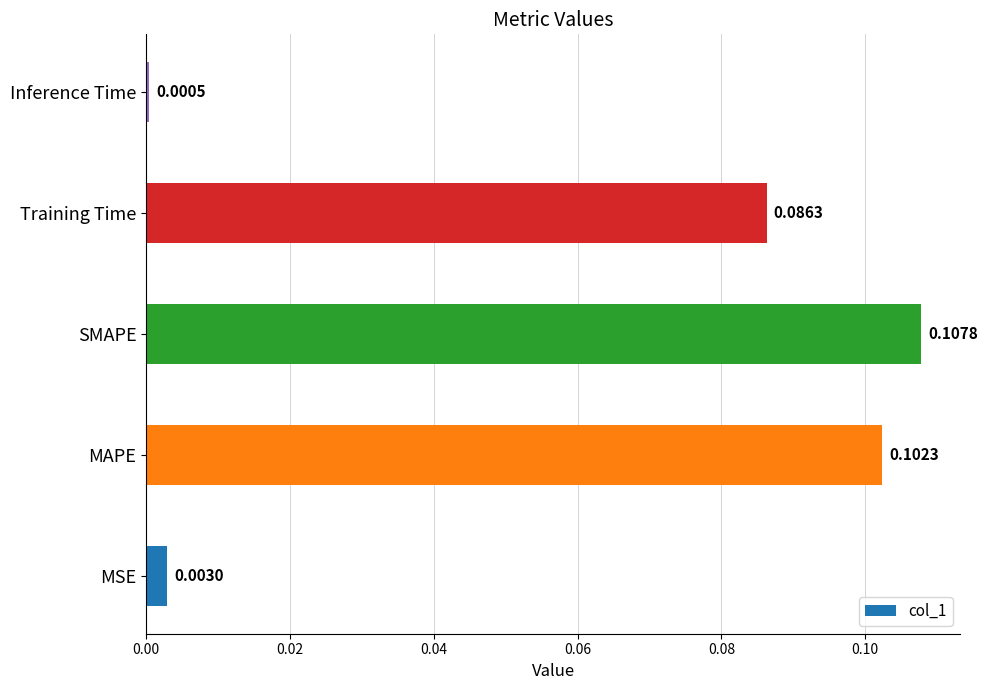

What is the sum of all values?

0.3